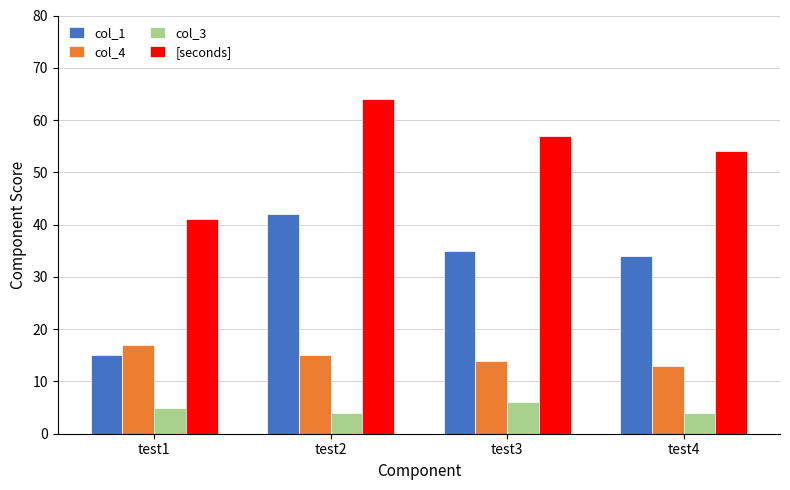

What is the sum of the col_4 values at test2 and test4?

28